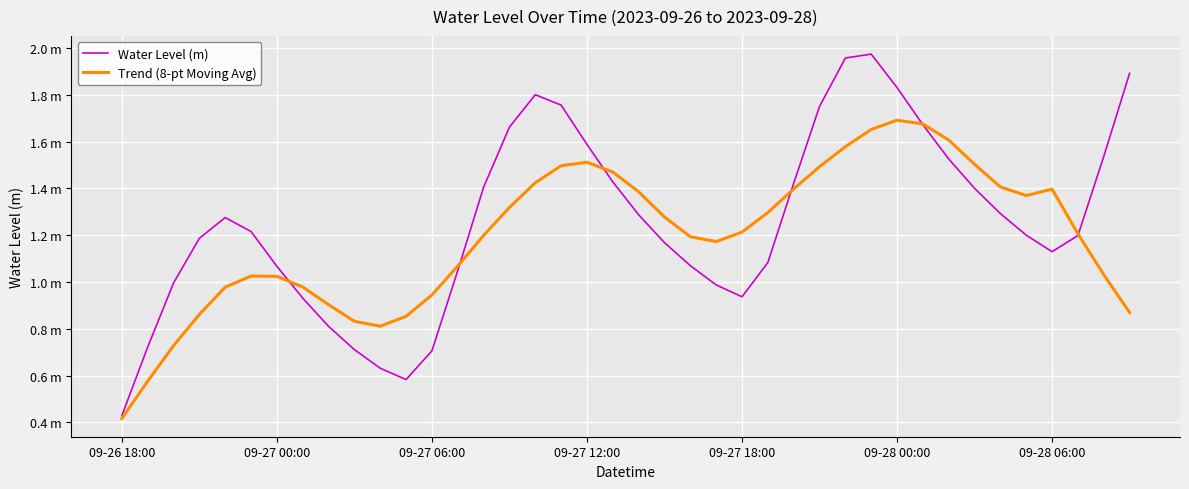

What is the value of the Trend (8-pt Moving Avg) point at the 27th from the left?

1.4